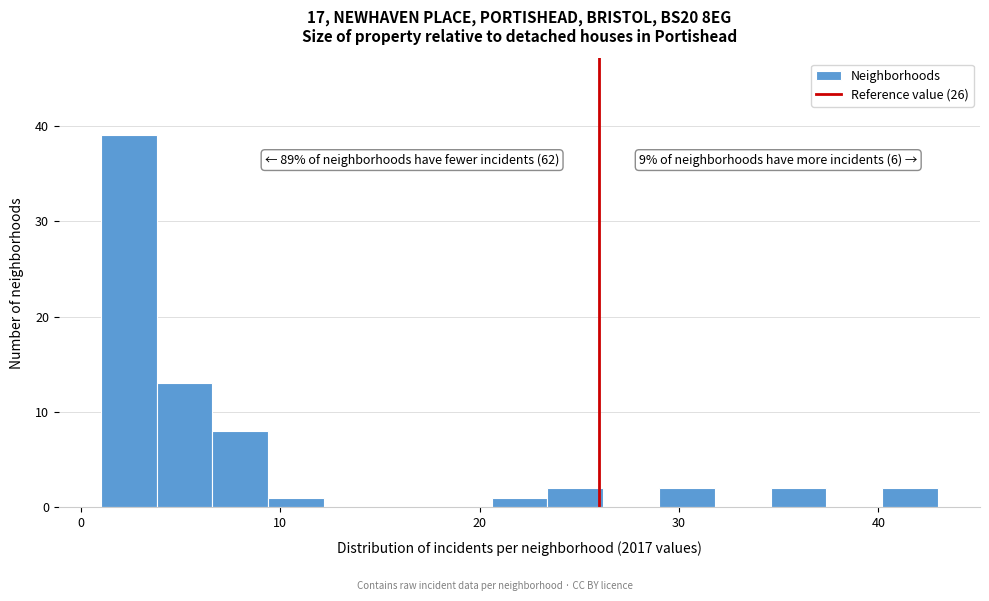

Read against the x-axis, roughly where is the centre of the tallest bar?

2